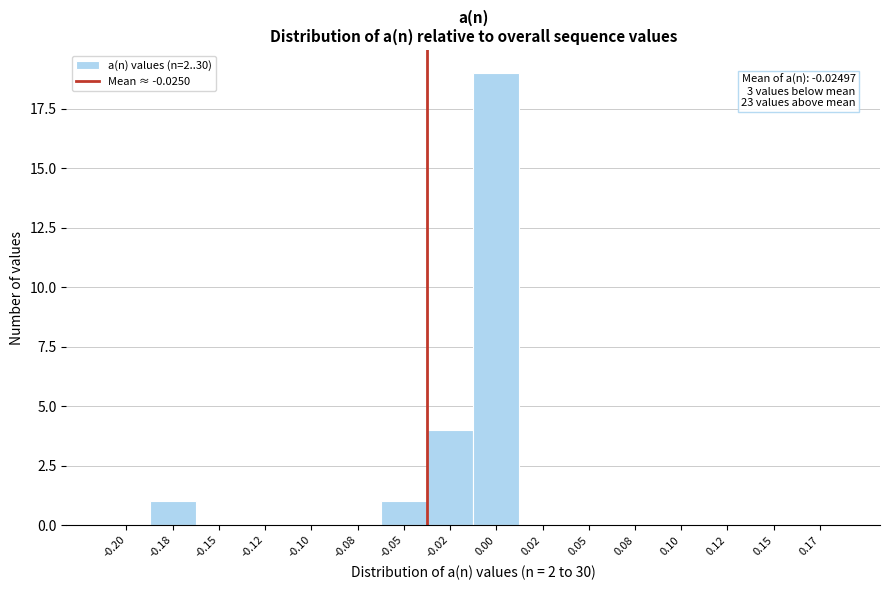

Reading left to right, list all the values displayed in this chart.

-0.20=0	-0.18=1	-0.15=0	-0.12=0	-0.10=0	-0.08=0	-0.05=1	-0.02=4	0.00=19	0.02=0	0.05=0	0.08=0	0.10=0	0.12=0	0.15=0	0.17=0